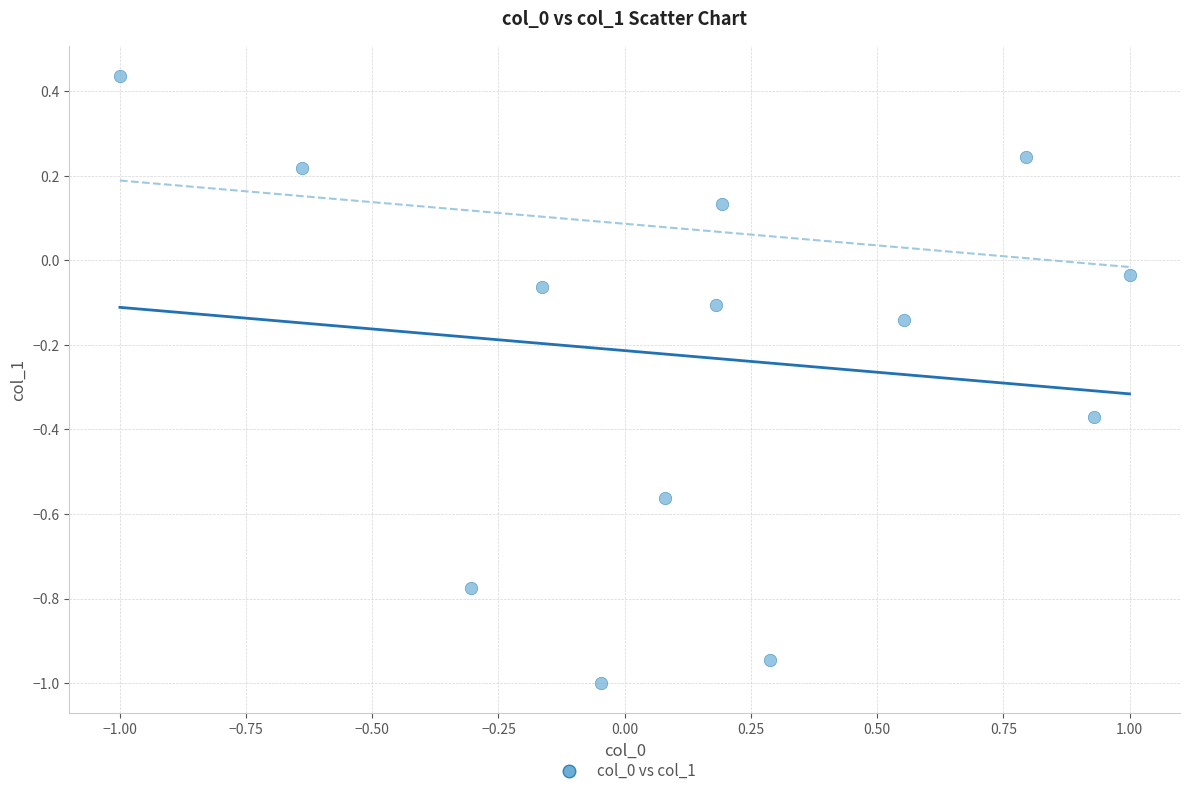

What is the range of Y values (max minus min)?

1.4